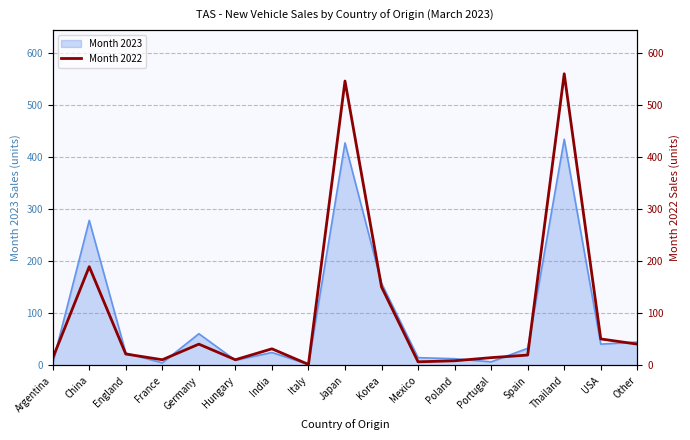

At which label is the value closest to 281?

China